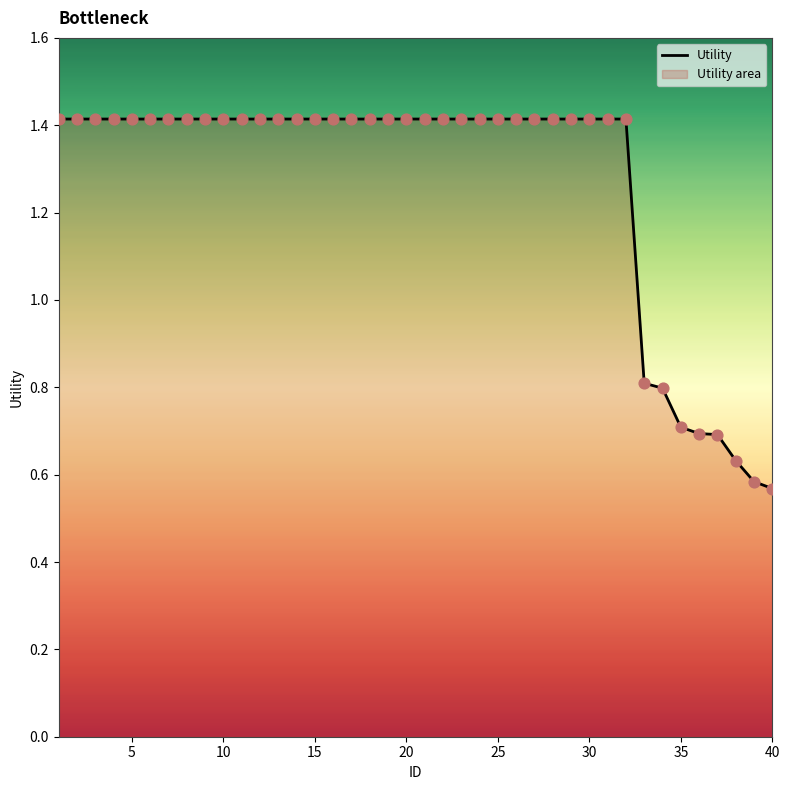

The chart shows a value of 0.5 at 20. True or false?

False